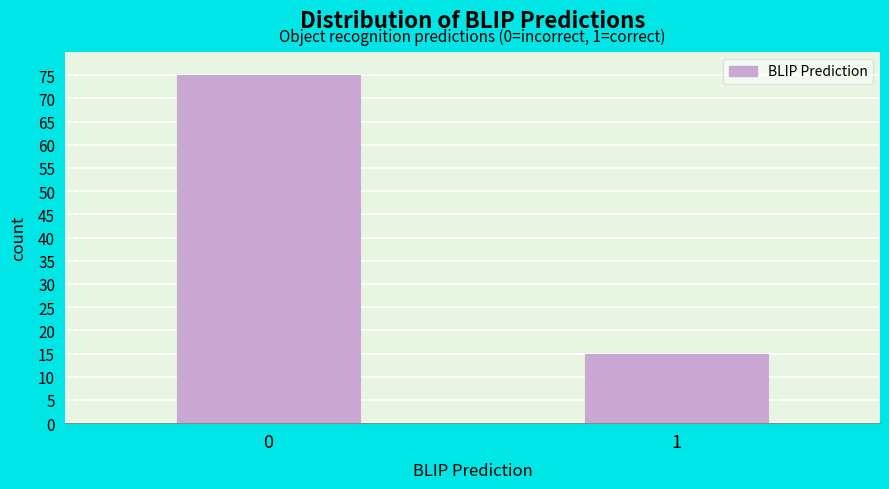

Reading left to right, transcribe all the data shown in this chart.

75	15